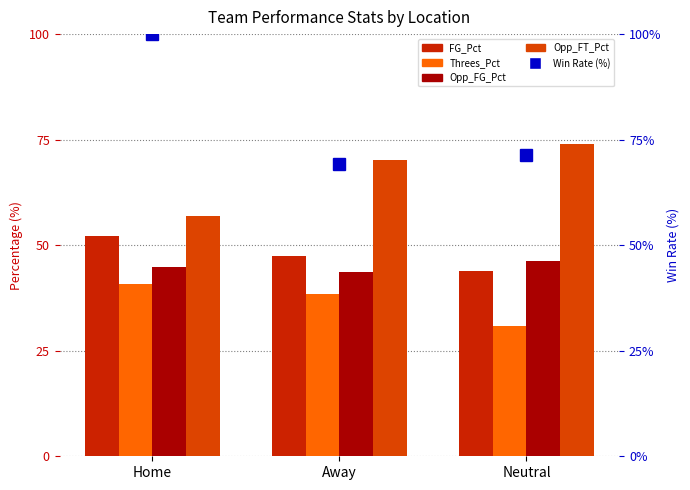

The value of Opp_FT_Pct at Away is 29.7. True or false?

False